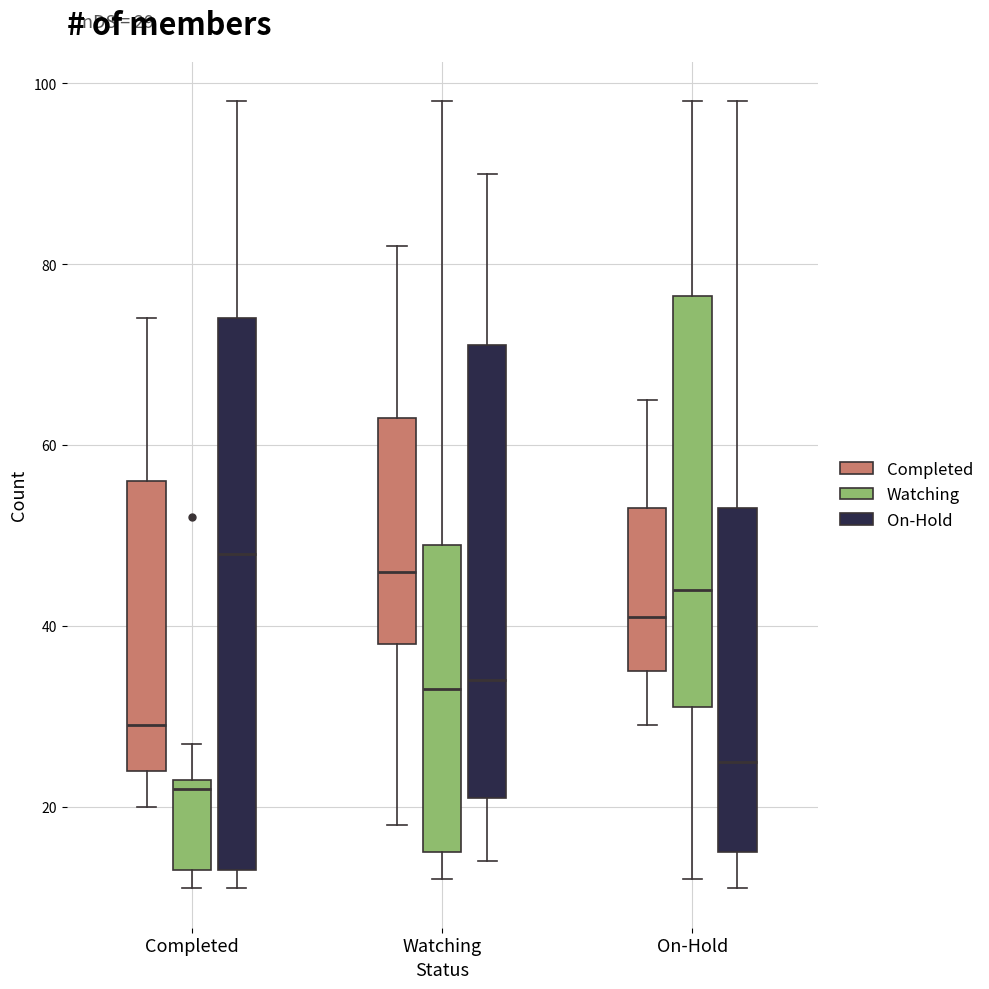

Which box's median line is the highest?

Completed (On-Hold)